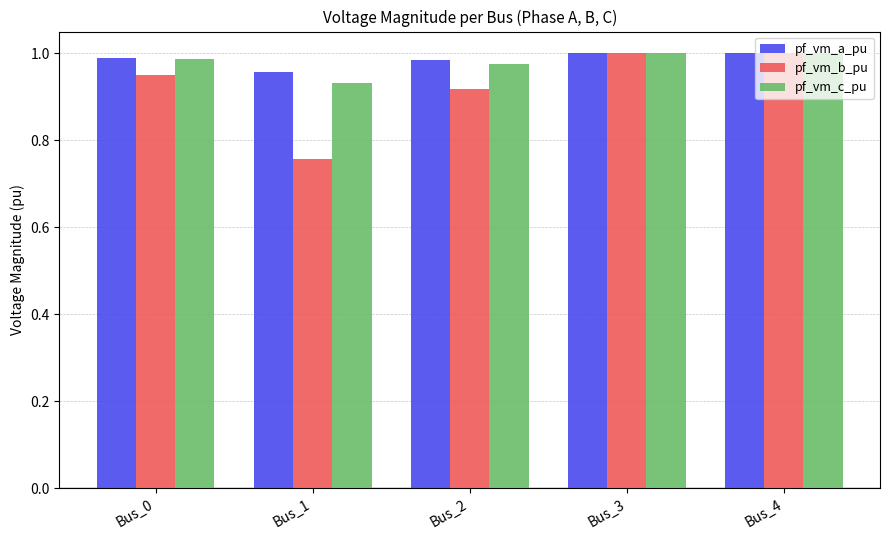

The pf_vm_c_pu series shows 0.5 at Bus_4. True or false?

False